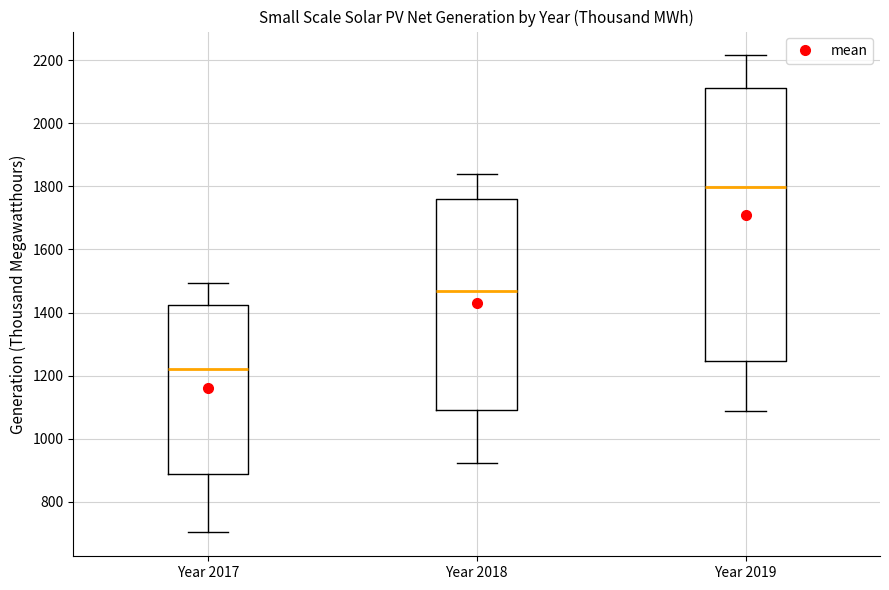

Where does the median line of the box for Year 2017 sit on the y-axis? The values are not printed on the chart, so give them approximately, as read against the axis.

1220